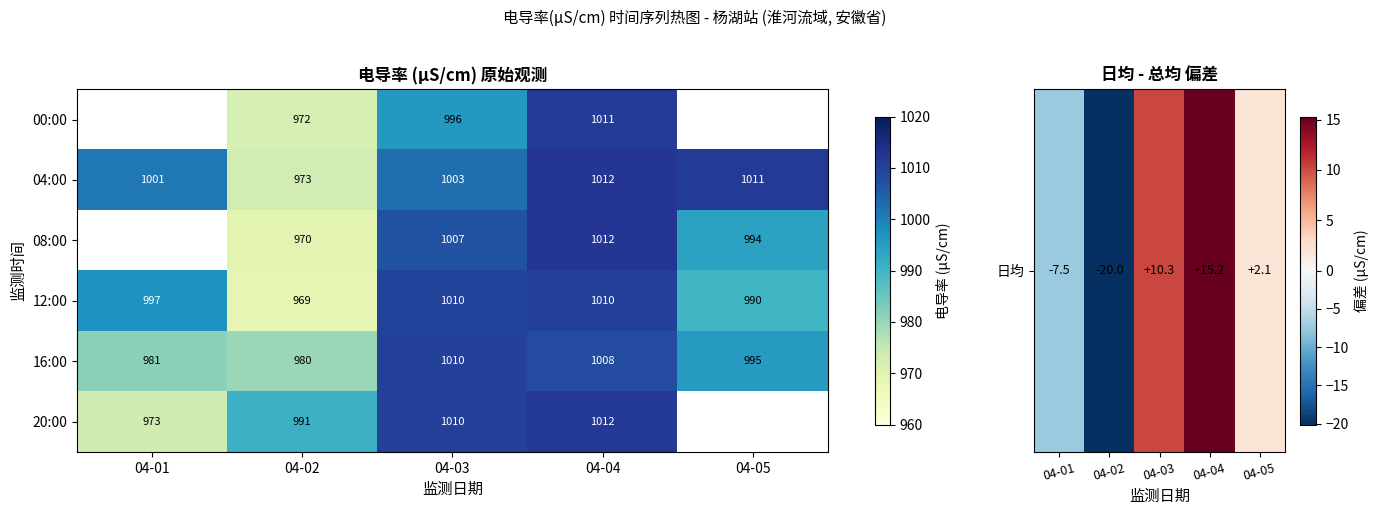

What is the difference between the second highest and minimum values in the 16:00 series?

28